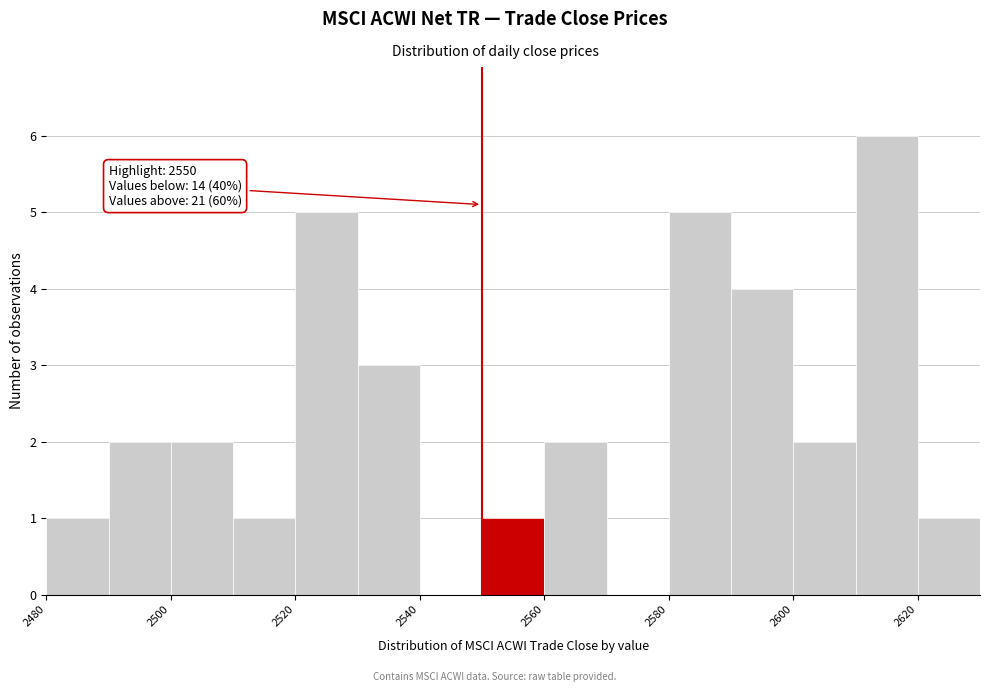

Over which range of the x-axis is the bar tallest?

2610 to 2620